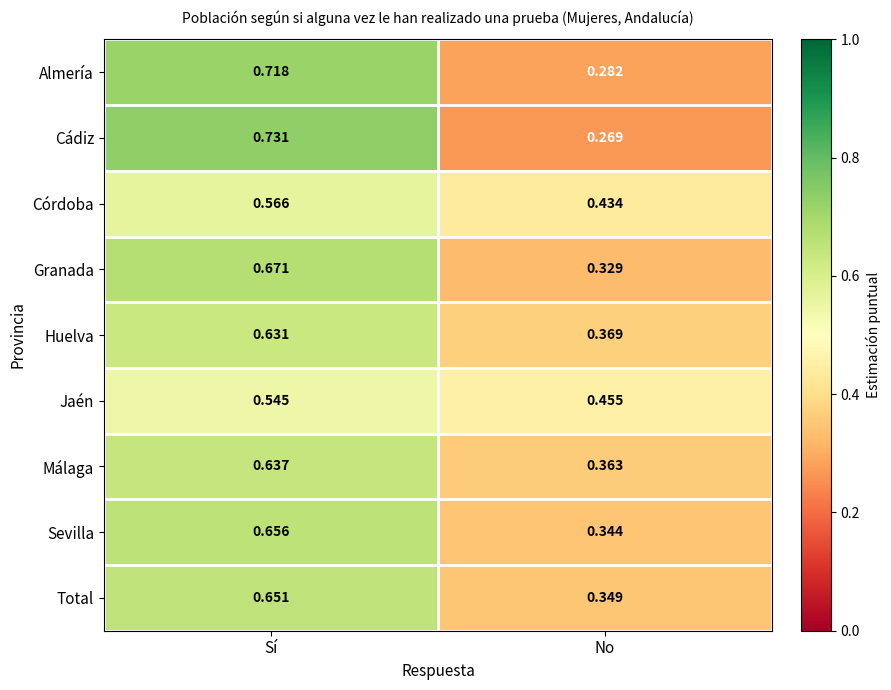

Where is Jaén nearest to the value 0?

No